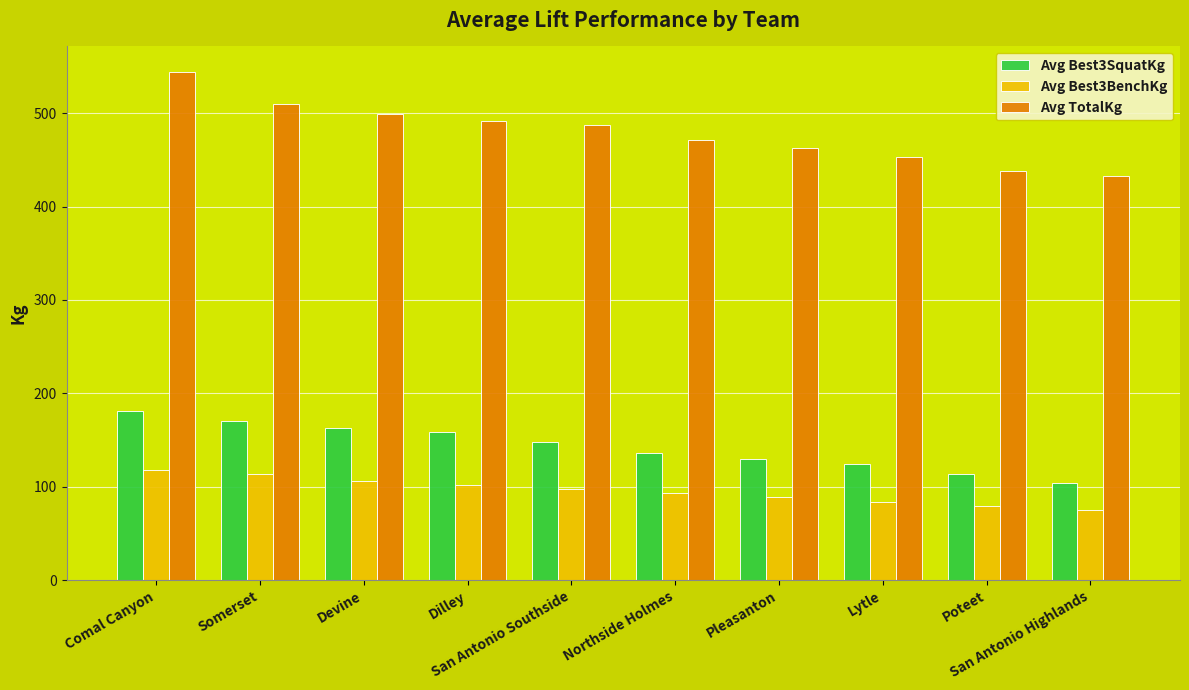

Which series has the largest range (max minus min)?

Avg TotalKg